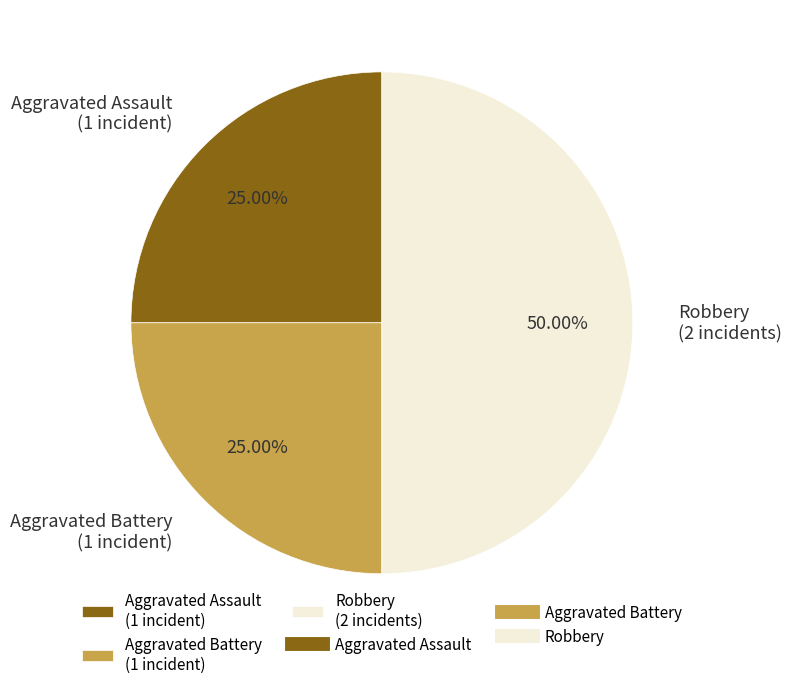

True or false: Robbery accounts for 50% of the total.

True